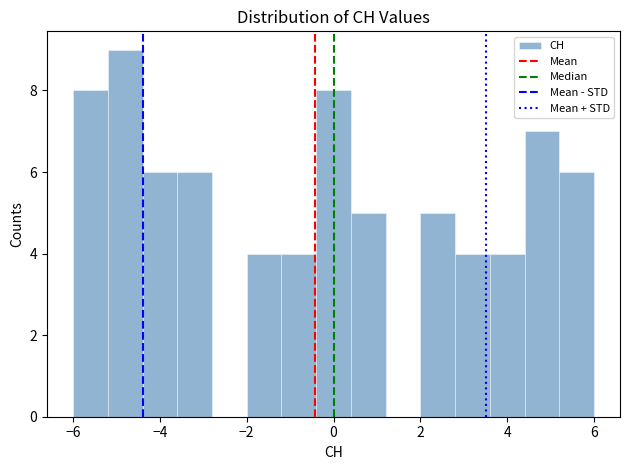

Over which range of the x-axis is the bar tallest?

-5.2 to -4.4